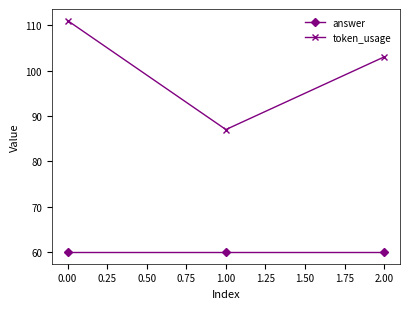

Which series has the widest spread of values?

token_usage